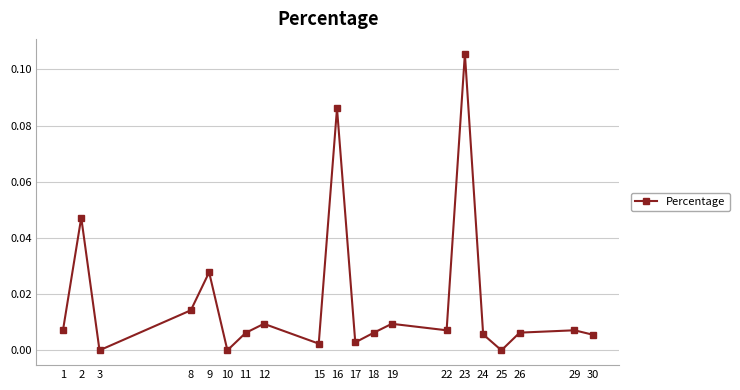

True or false: the data has more than 0 interior local peaks.

True